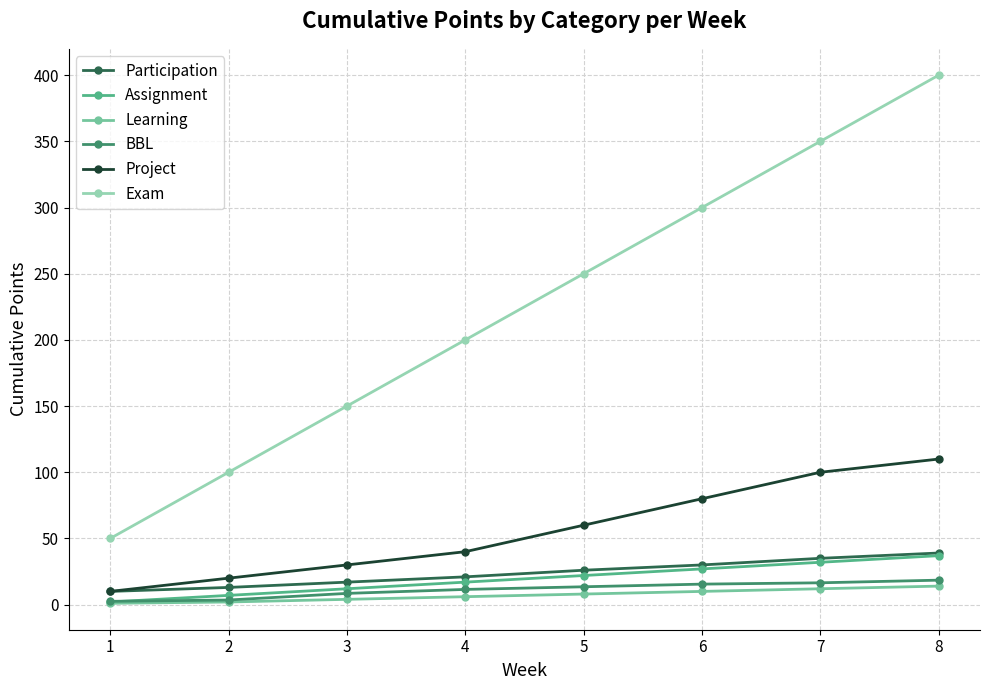

True or false: Project and Exam intersect in this chart.

False